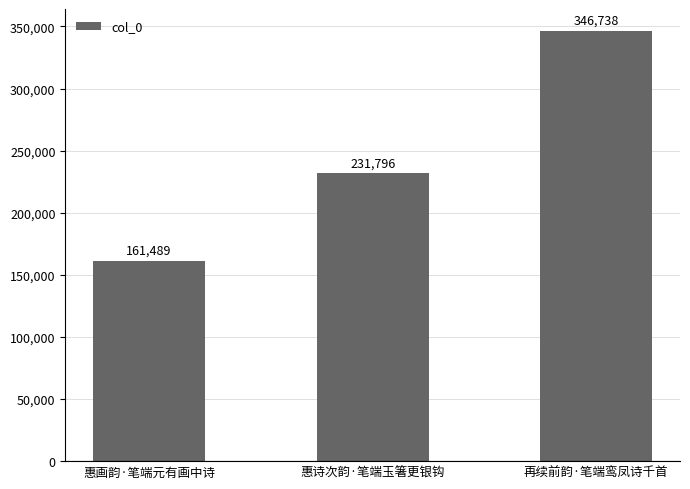

Which category has the lowest value across all series?

惠画韵·笔端元有画中诗